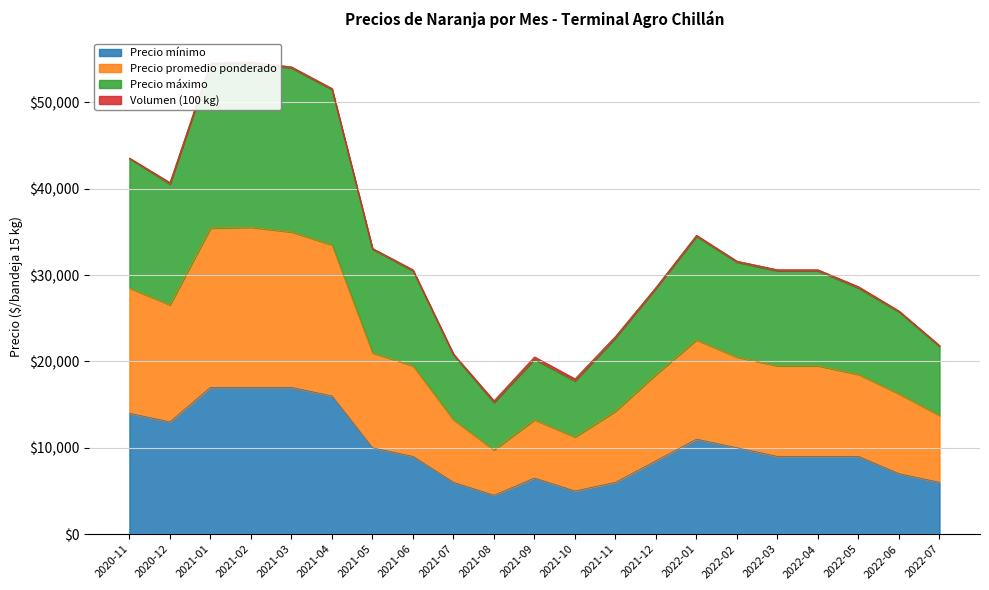

The Precio promedio ponderado series shows 9842 at 2020-11. True or false?

False